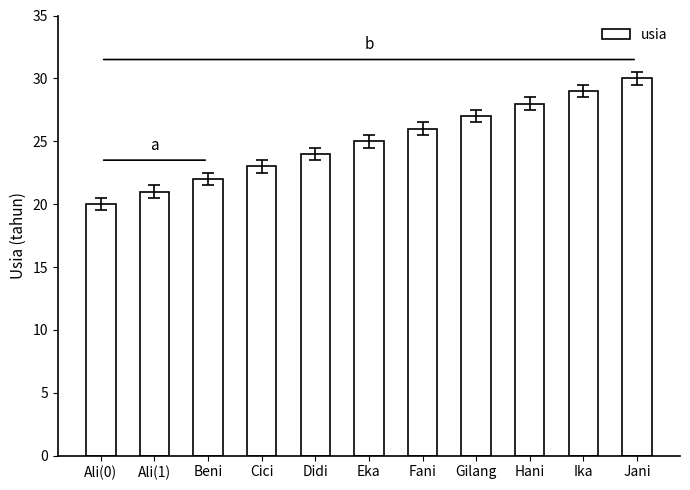

How many values are between 22 and 28?

7